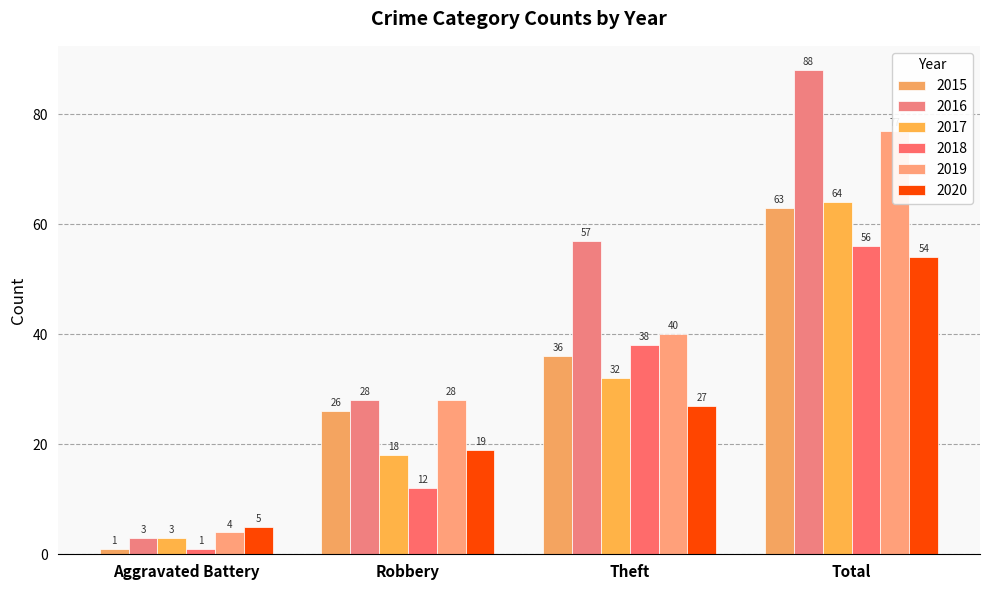

Which category has the lowest value across all series?

Aggravated Battery